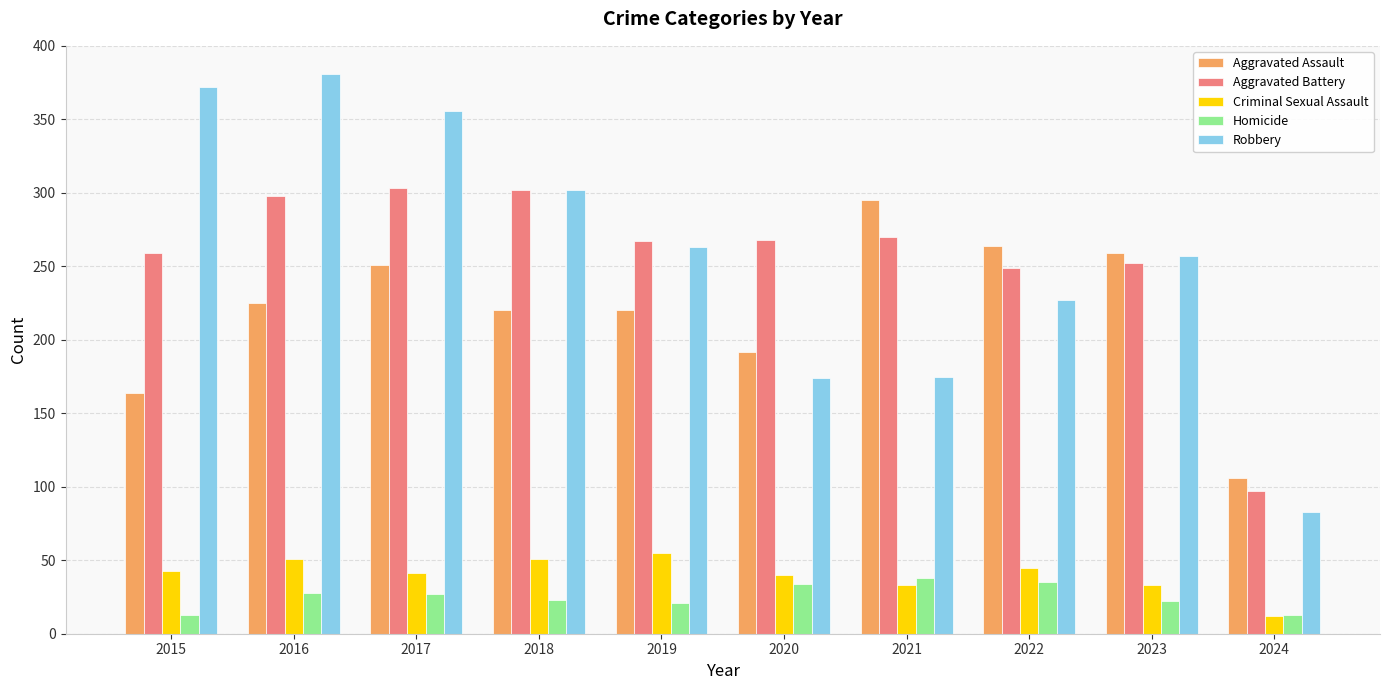

Read the Homicide value at 2020, to the nearest 10.

30